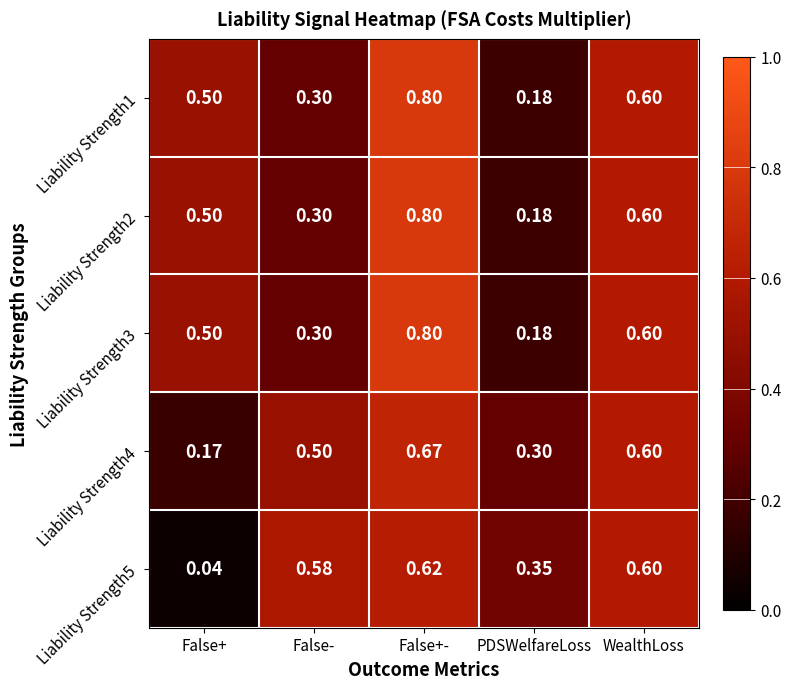

List the labels in order of Liability Strength3 value, largest first.

False+-, WealthLoss, False+, False-, PDSWelfareLoss